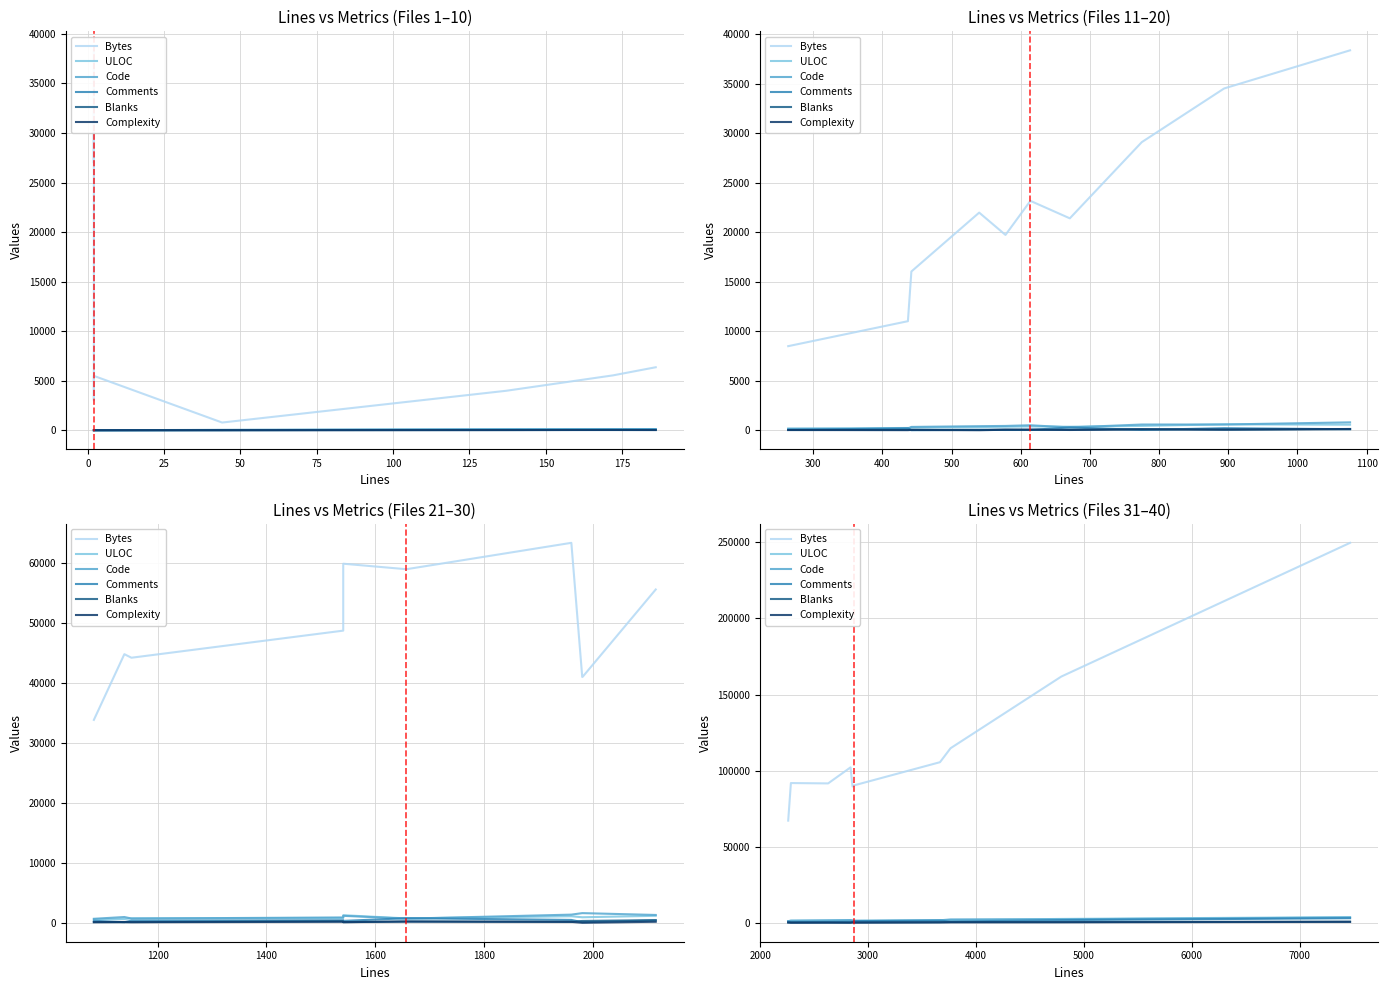

Between 100 and 125, which series saw the biggest shift?

Bytes